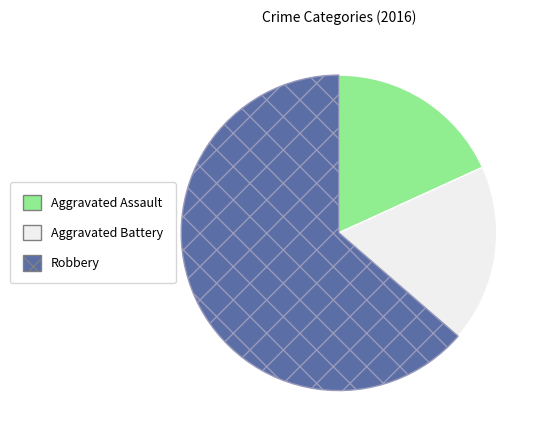

Which category accounts for the majority?

Robbery